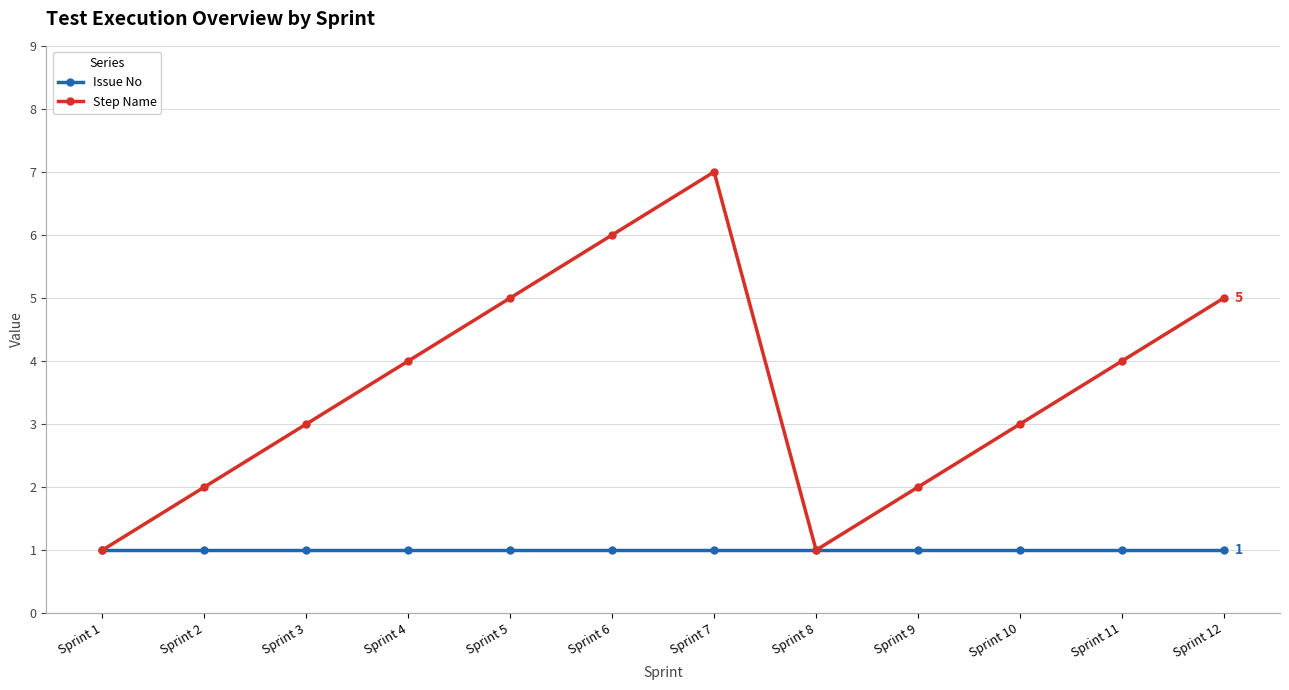

Count the Step Name values in the range 2 to 5.

8